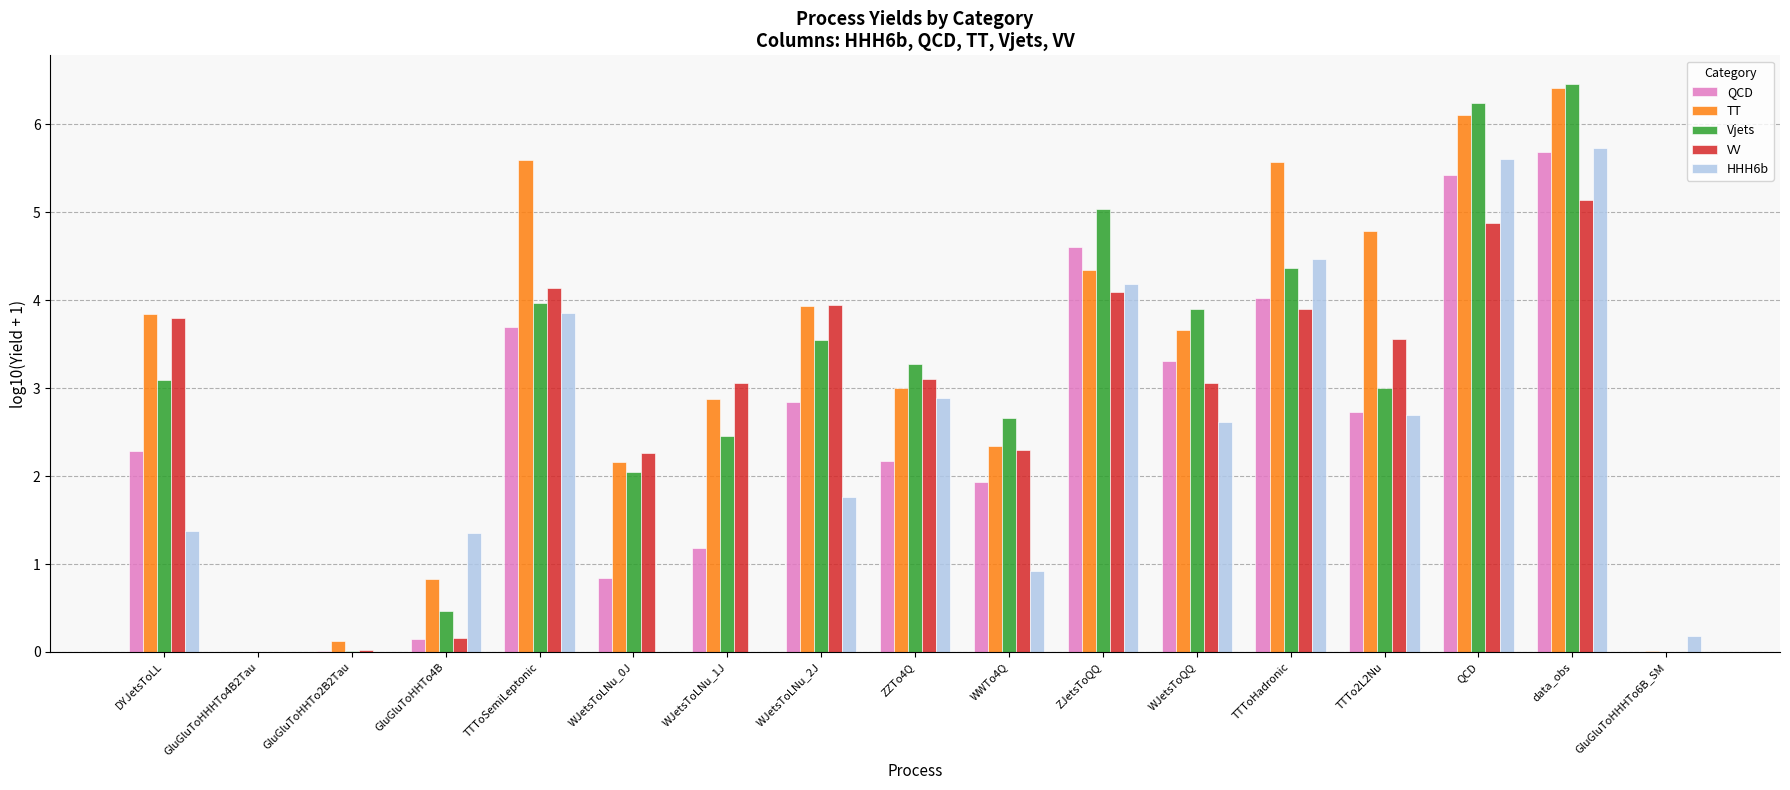

The VV series shows 0.0 at GluGluToHHTo2B2Tau. True or false?

True